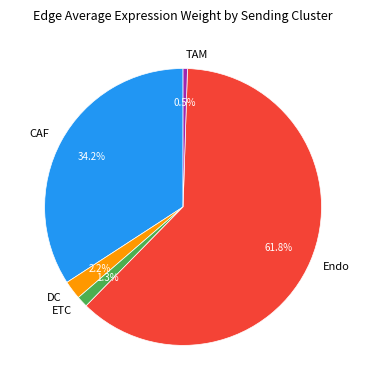

Which has a higher value, DC or Endo?

Endo